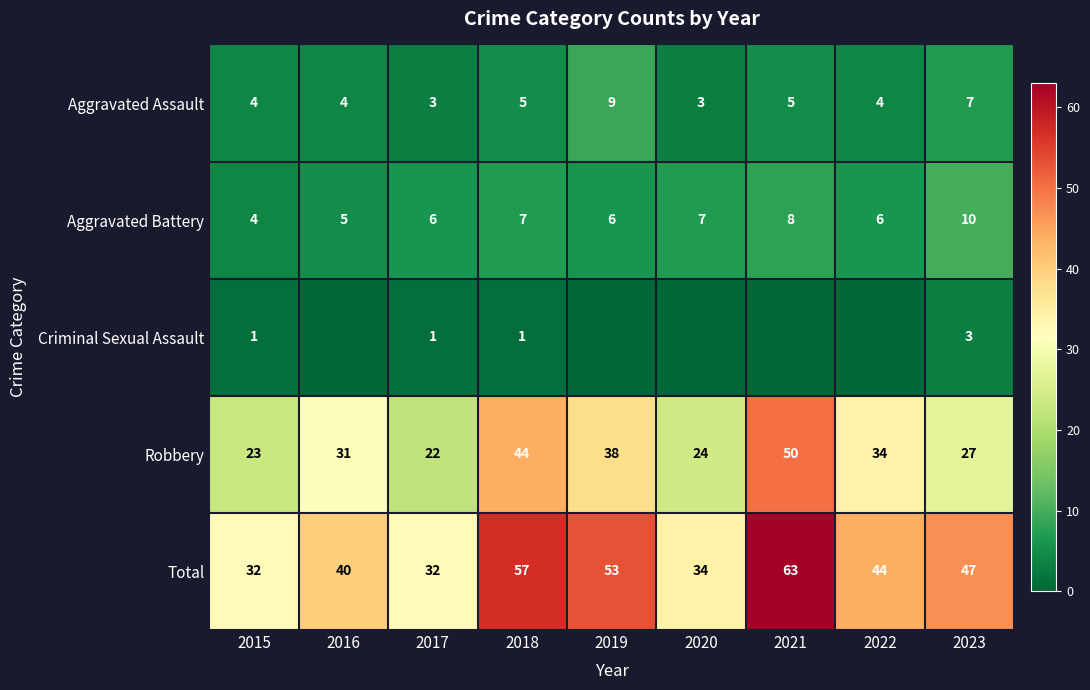

Where is Aggravated Battery nearest to the value 7?

2018